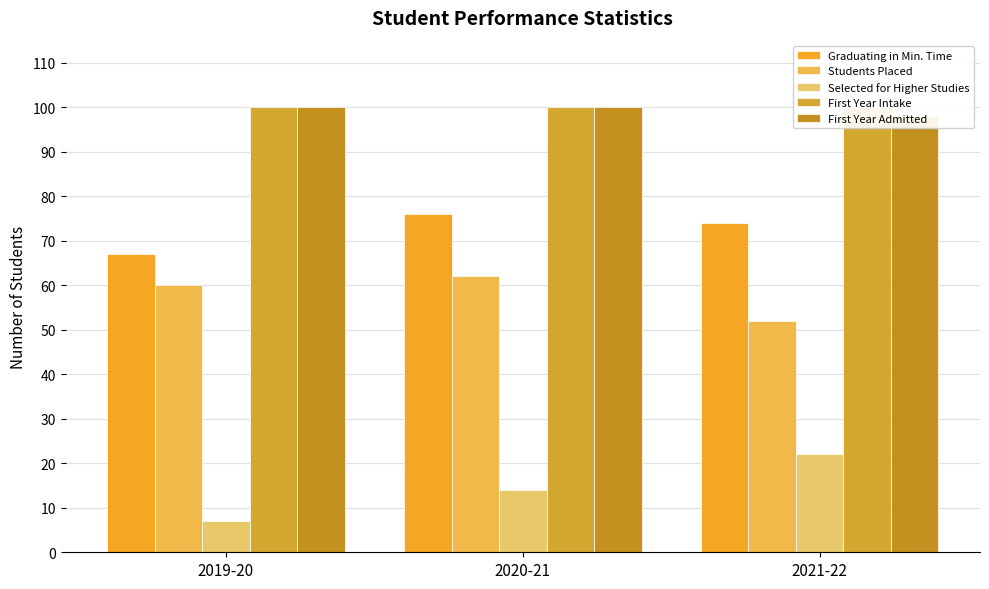

What is the difference between the highest and lowest values at 2021-22?

78